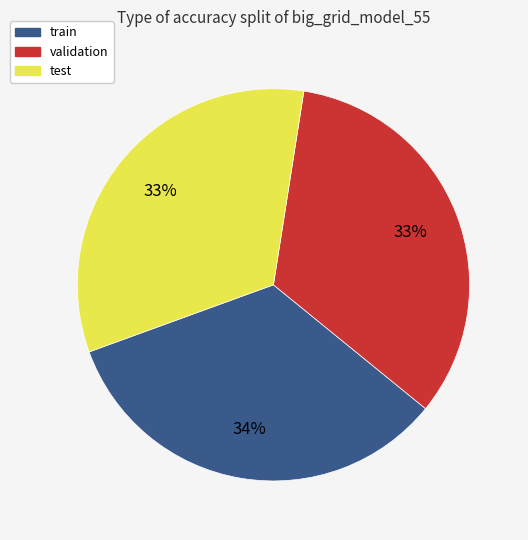

To the nearest percent, what is the difference between the largest and smallest slice percentages?

1%